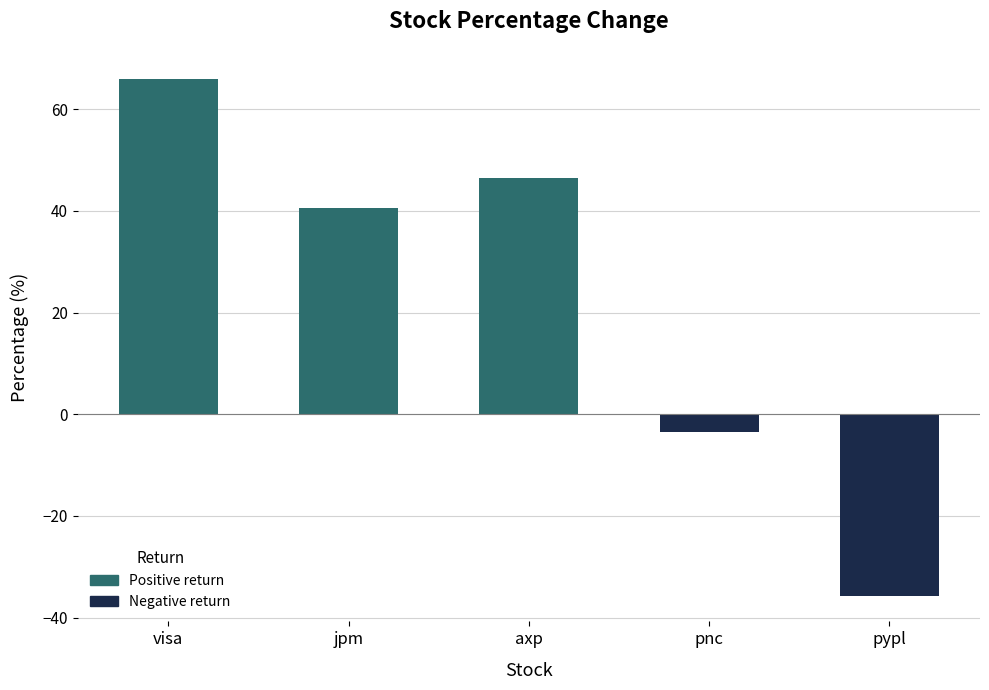

What is the average value?

22.8